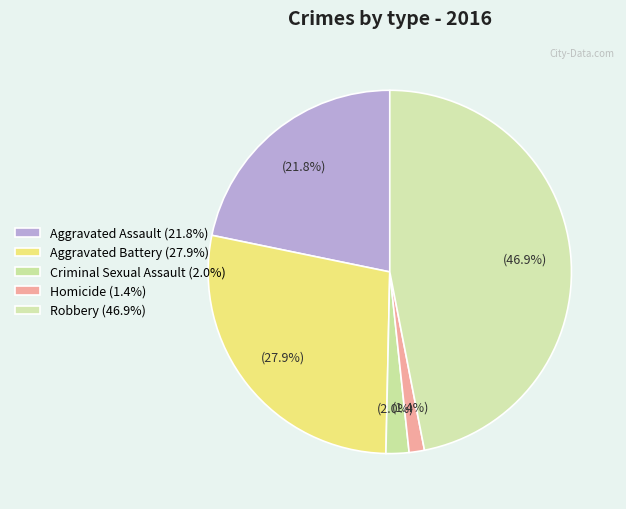

How many slices are in this pie chart?

5